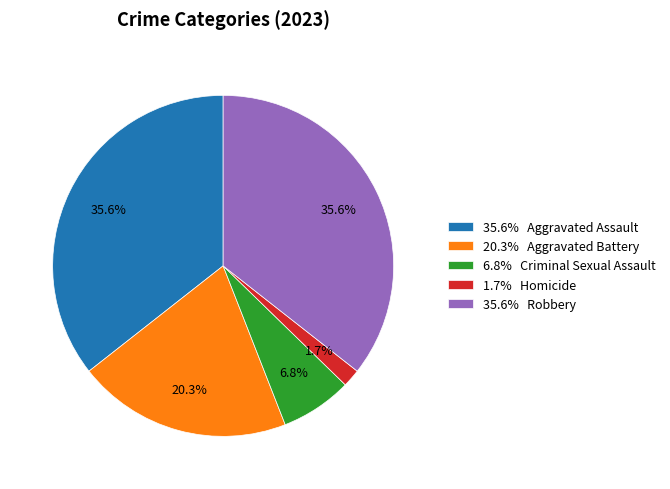

Do 35.6% Aggravated Assault and 35.6% Robbery together represent more than half of the pie?

Yes